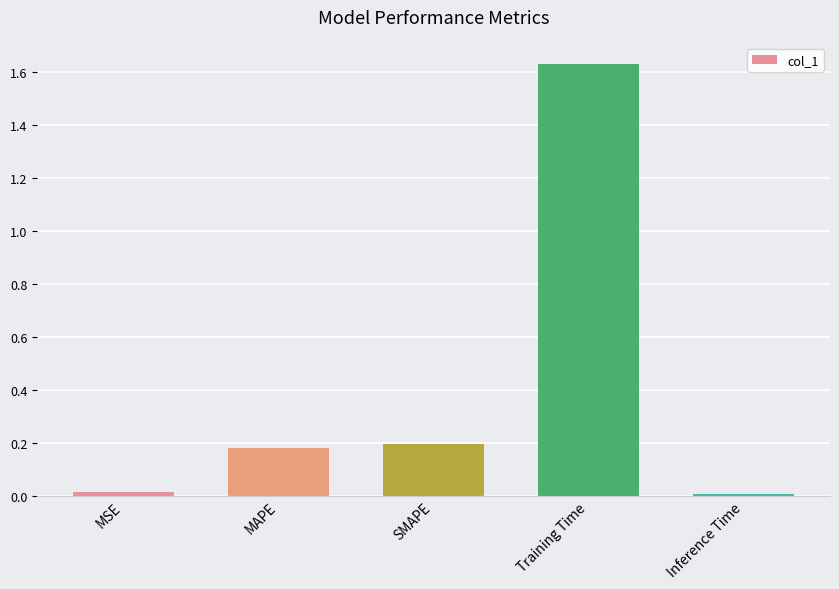

What is the difference between the values at Training Time and SMAPE?

1.4